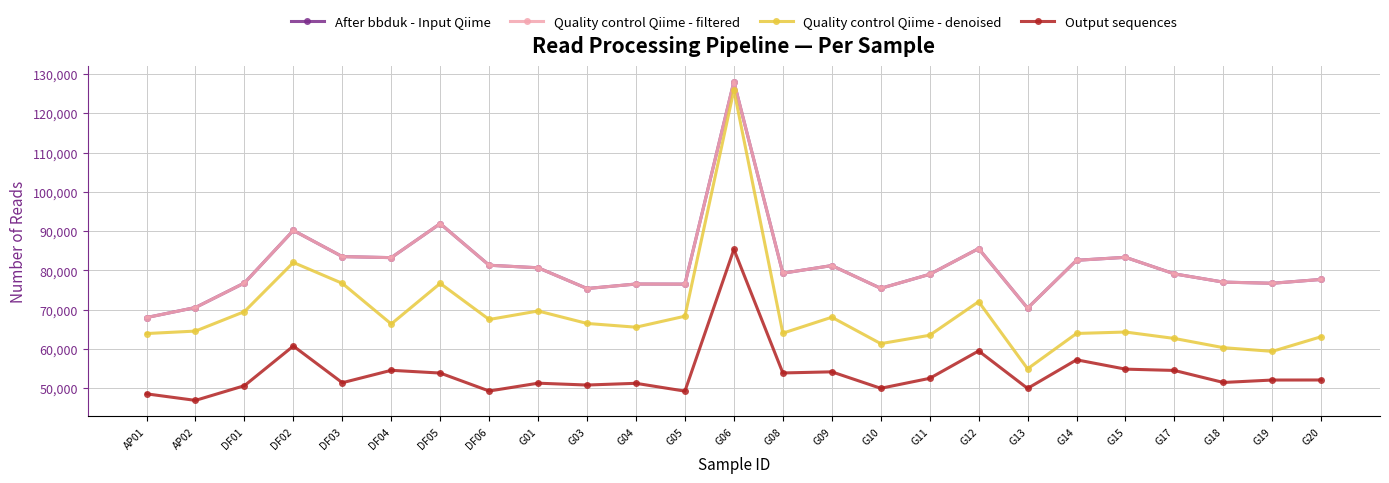

Does the chart display data point markers on the line(s)?

Yes